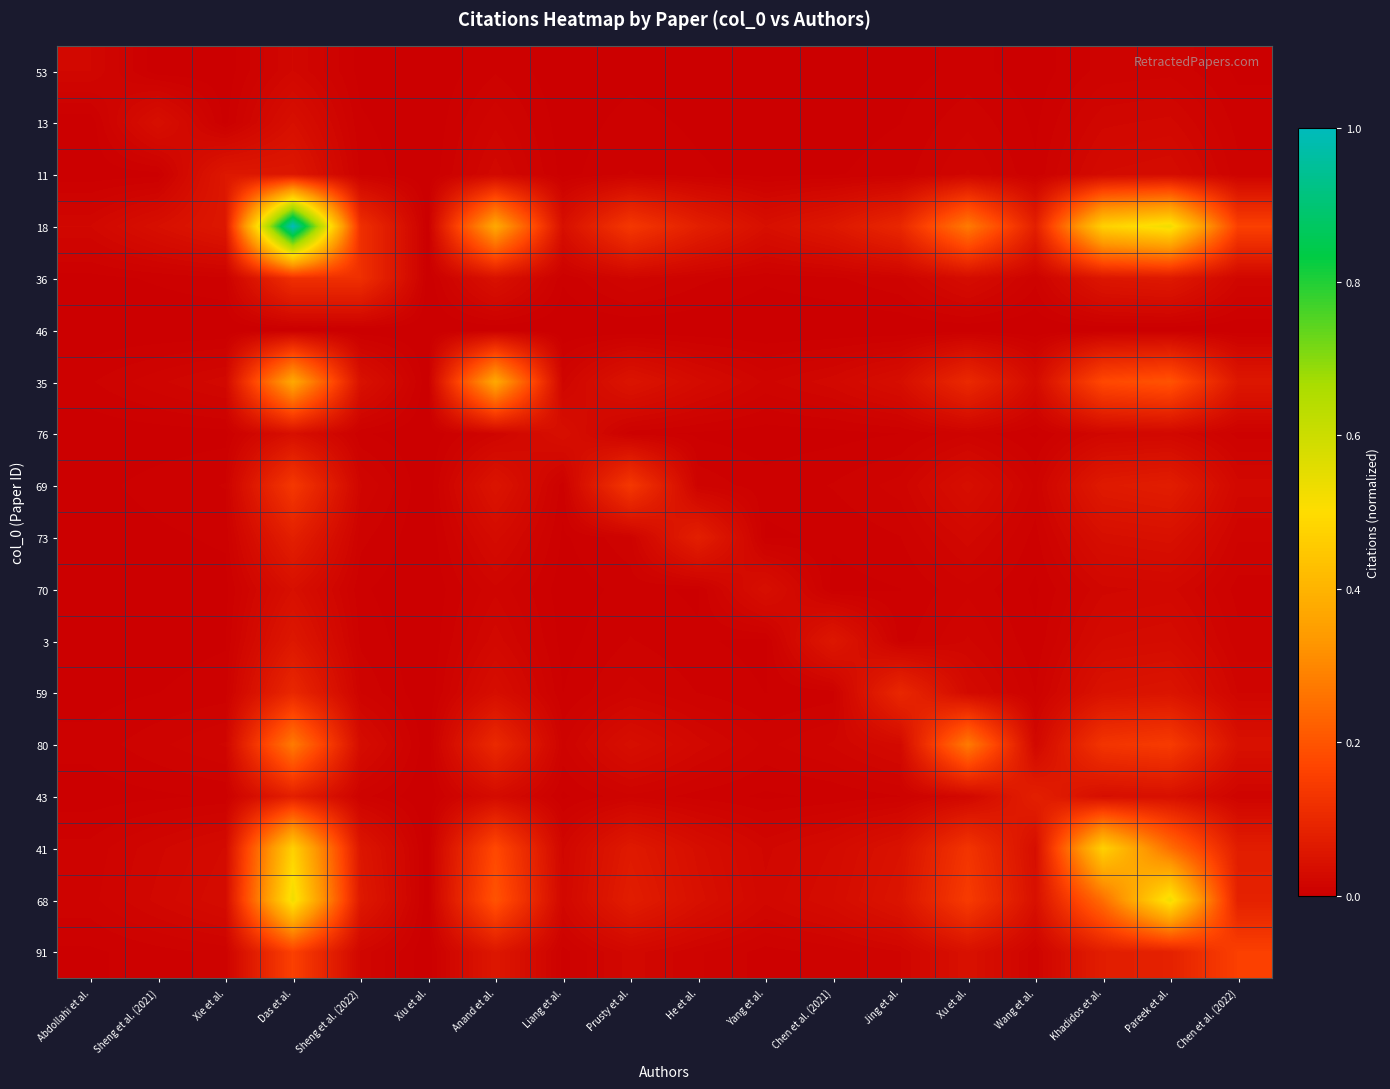

At which category does the chart reach its peak across all series?

Das et al.